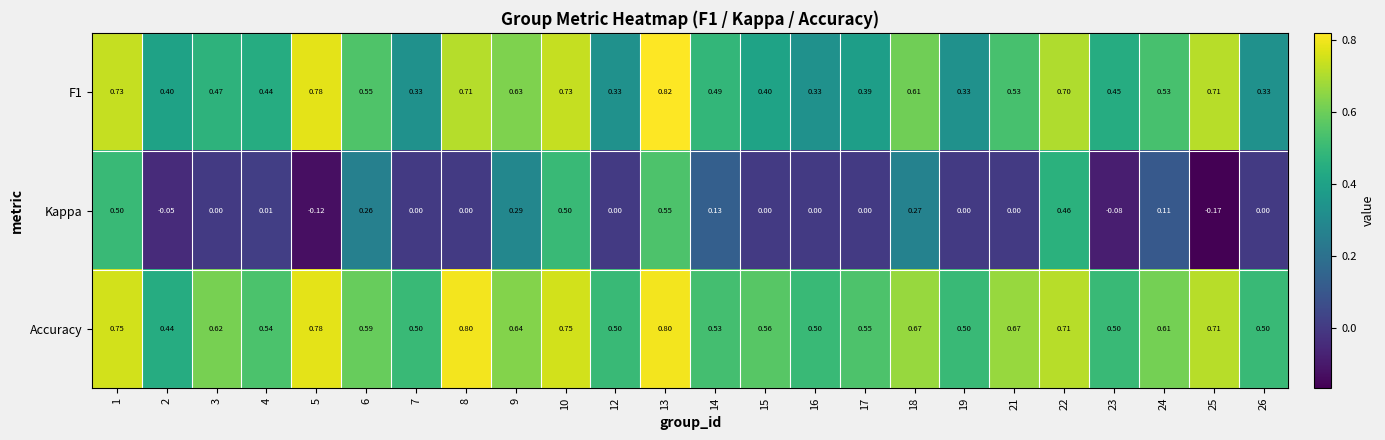

Is the value of Accuracy at 25 greater than the value of Kappa at 25?

Yes